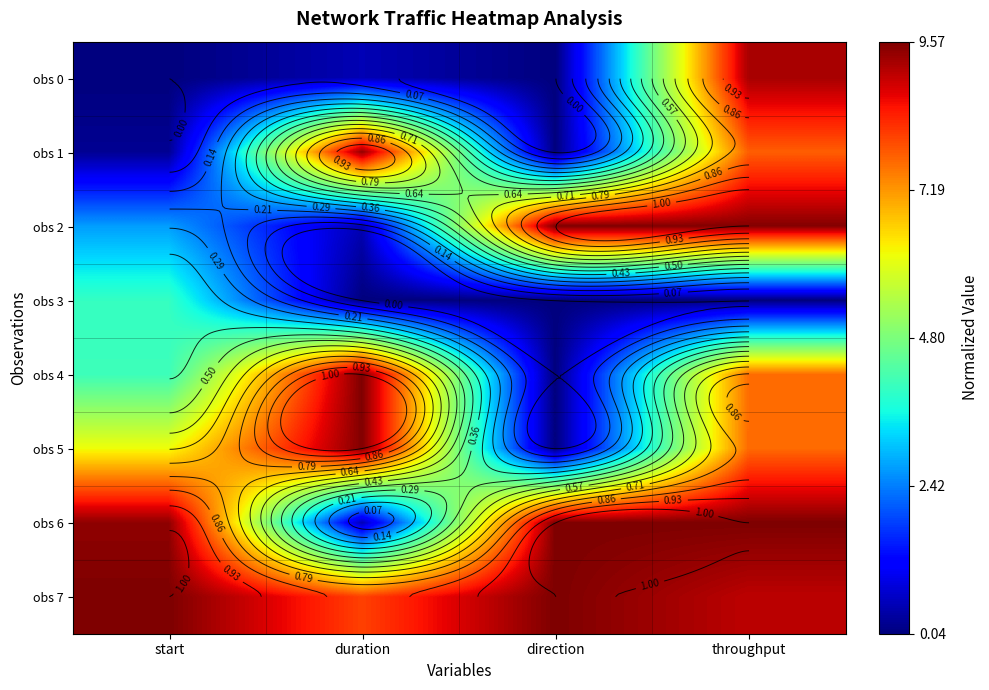

Is the value of obs 0 at direction greater than the value of obs 5 at direction?

No